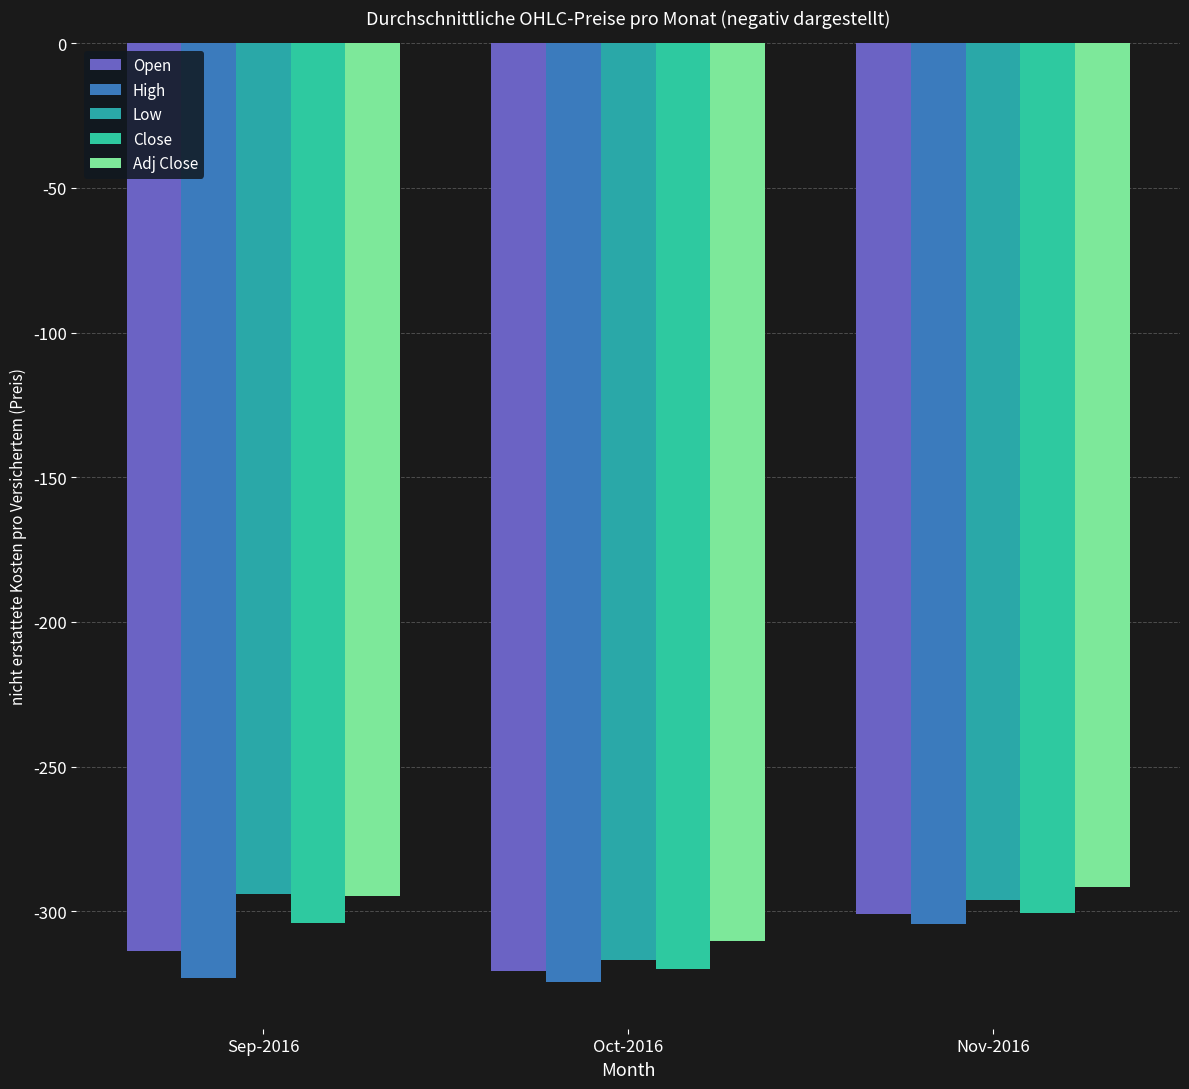

How many values in the Low series are below -295?

2